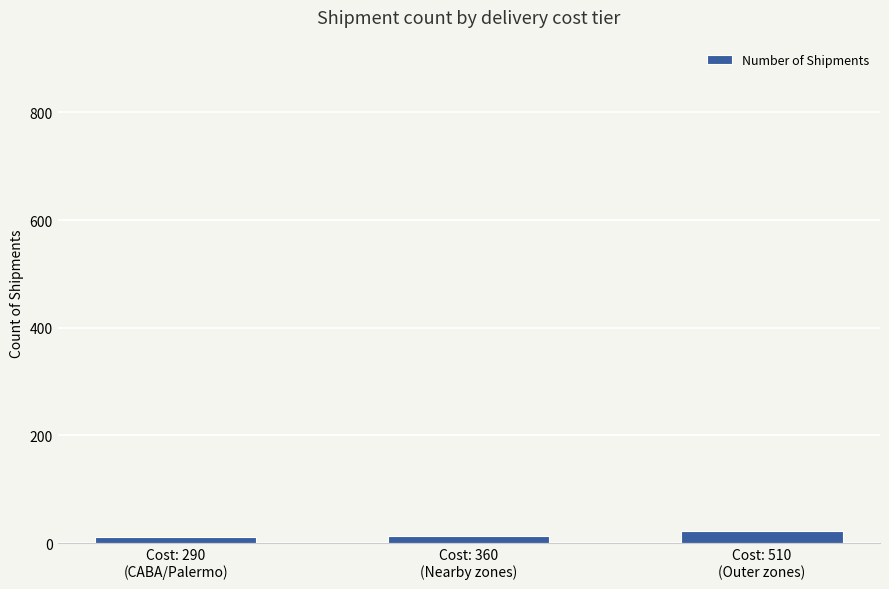

What is the label of the 2nd bar from the right?

Cost: 360
(Nearby zones)